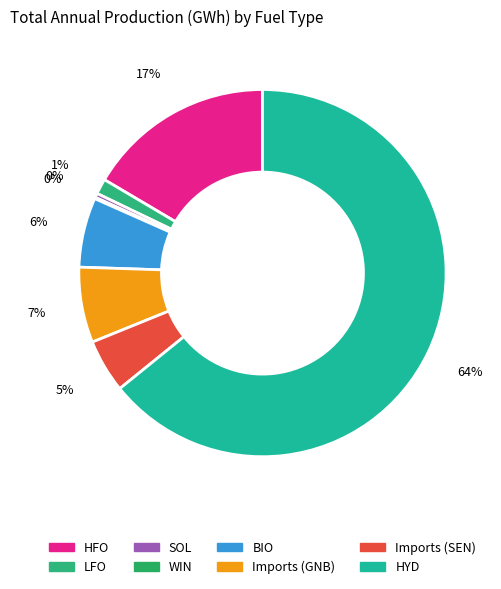

Which category has the biggest portion of the pie?

HYD